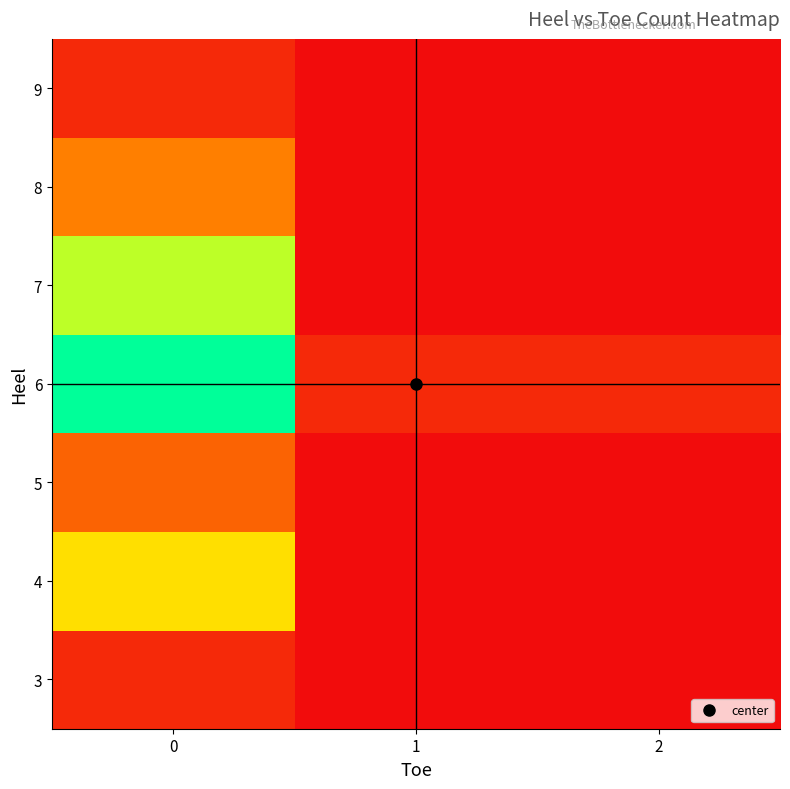

Reading left to right, extract all data points from this chart.

3: 0=2	1=0	2=0
4: 0=14	1=0	2=0
5: 0=6	1=0	2=0
6: 0=24	1=2	2=2
7: 0=18	1=0	2=0
8: 0=8	1=0	2=0
9: 0=2	1=0	2=0